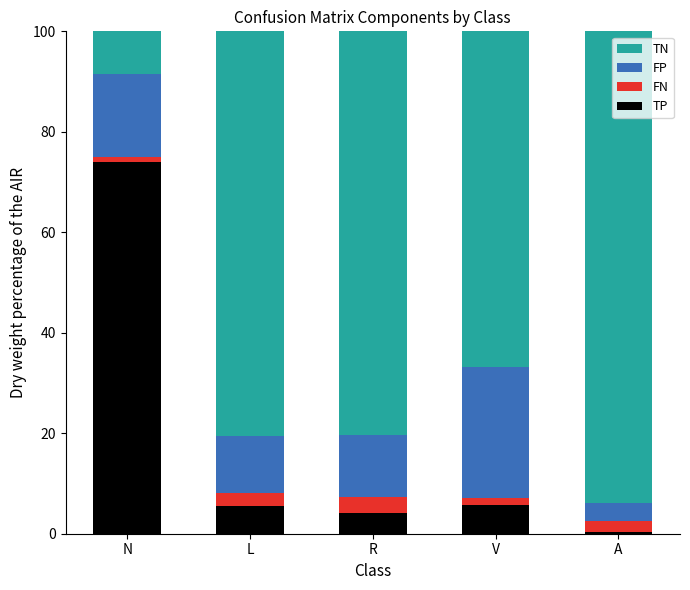

What is the total value across all series at R?

100.0